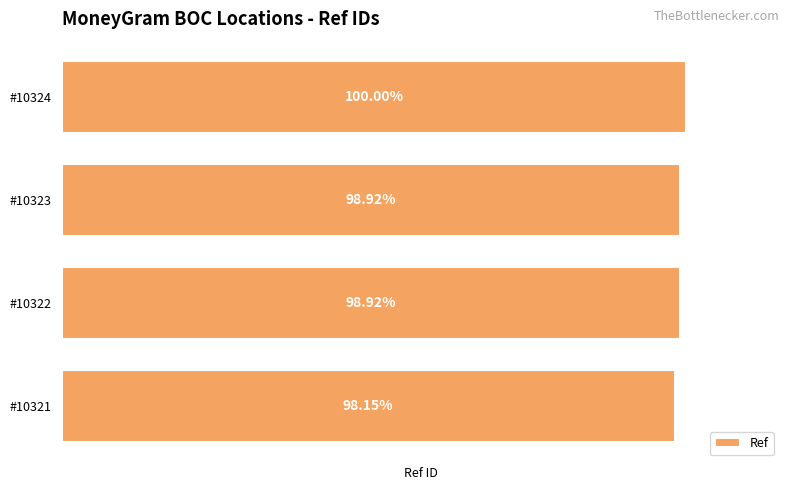

Does the chart contain any negative values?

No